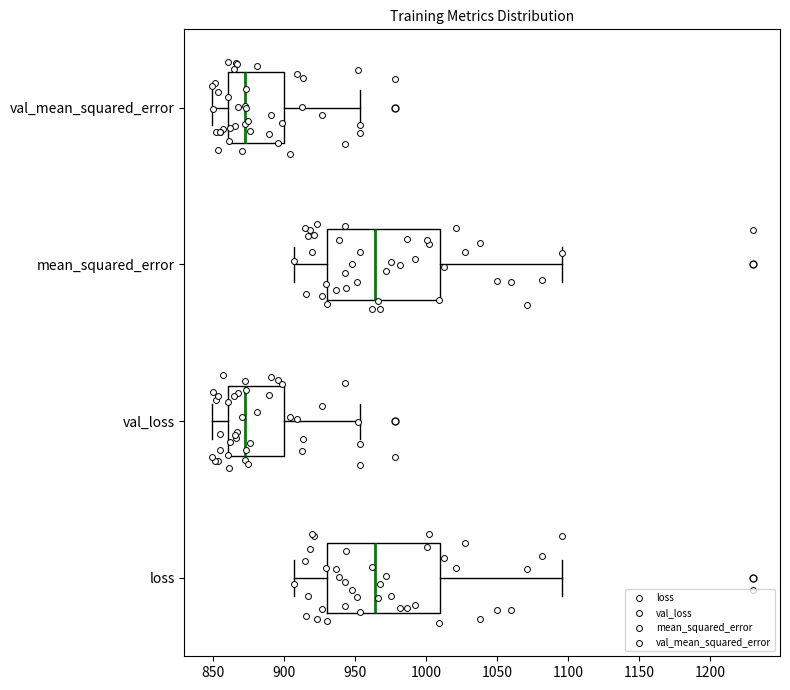

Reading bottom to top, read every box against the x-axis: the position of its median line, the range the box covers, and the ends of its whiskers. The values are not printed on the chart, so give them approximately, as read against the axis.

loss: median 965, box 930 to 1010, whiskers 905 to 1095
val_loss: median 875, box 860 to 900, whiskers 850 to 955
mean_squared_error: median 965, box 930 to 1010, whiskers 905 to 1095
val_mean_squared_error: median 875, box 860 to 900, whiskers 850 to 955